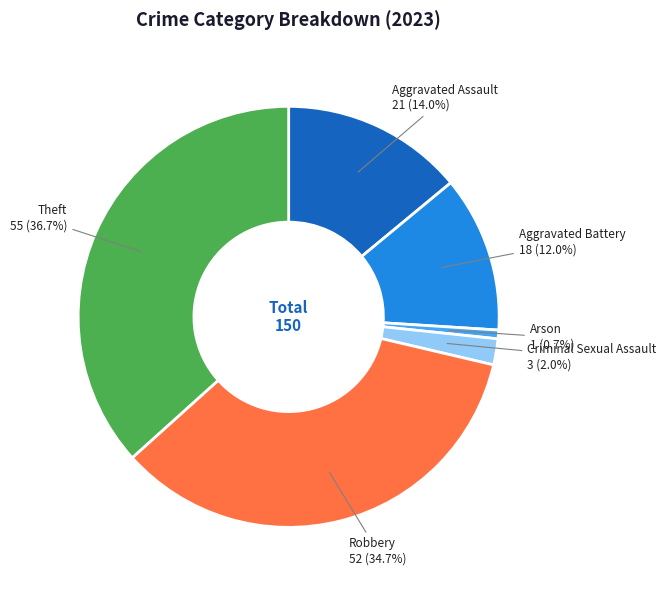

Rank the categories by value from highest to lowest.

Theft, Robbery, Aggravated Assault, Aggravated Battery, Criminal Sexual Assault, Arson